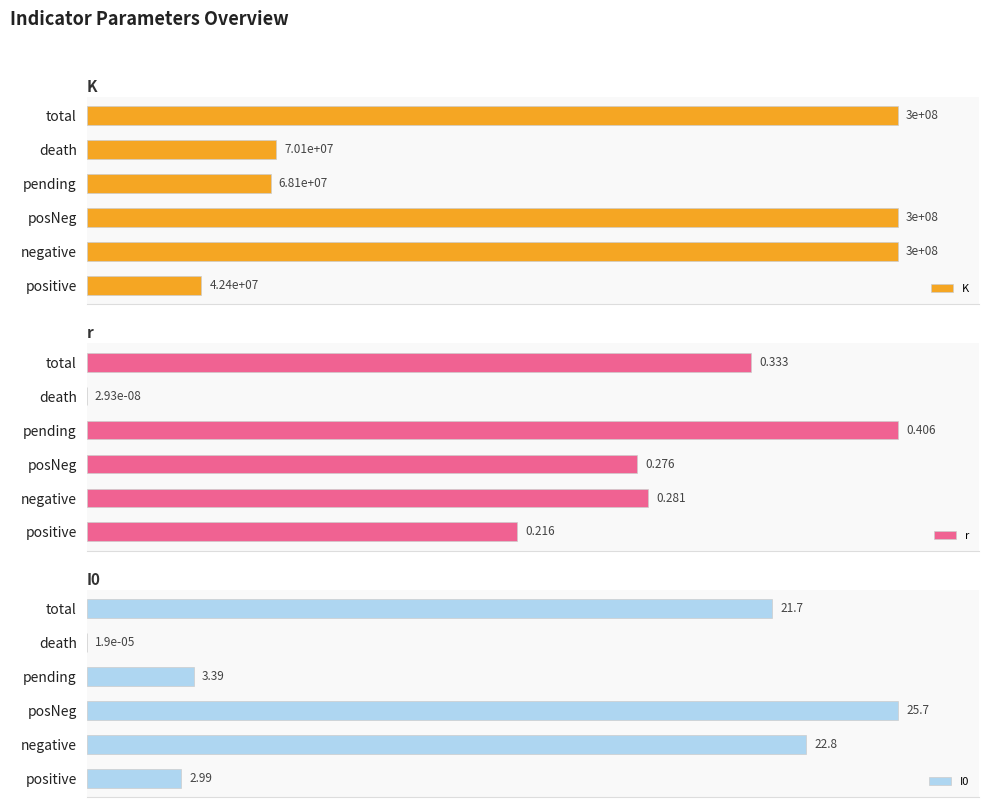

What are all the series names shown in the legend?

K, r, I0